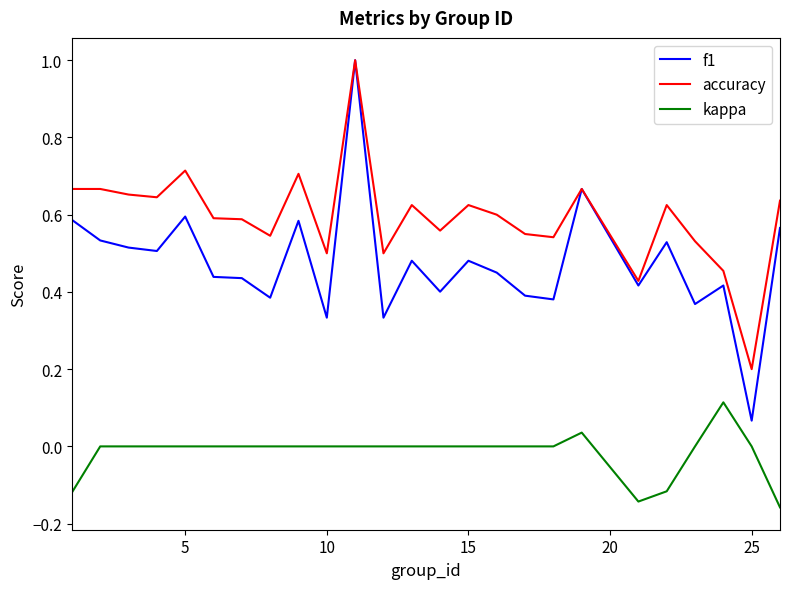

Which series has the largest range (max minus min)?

f1